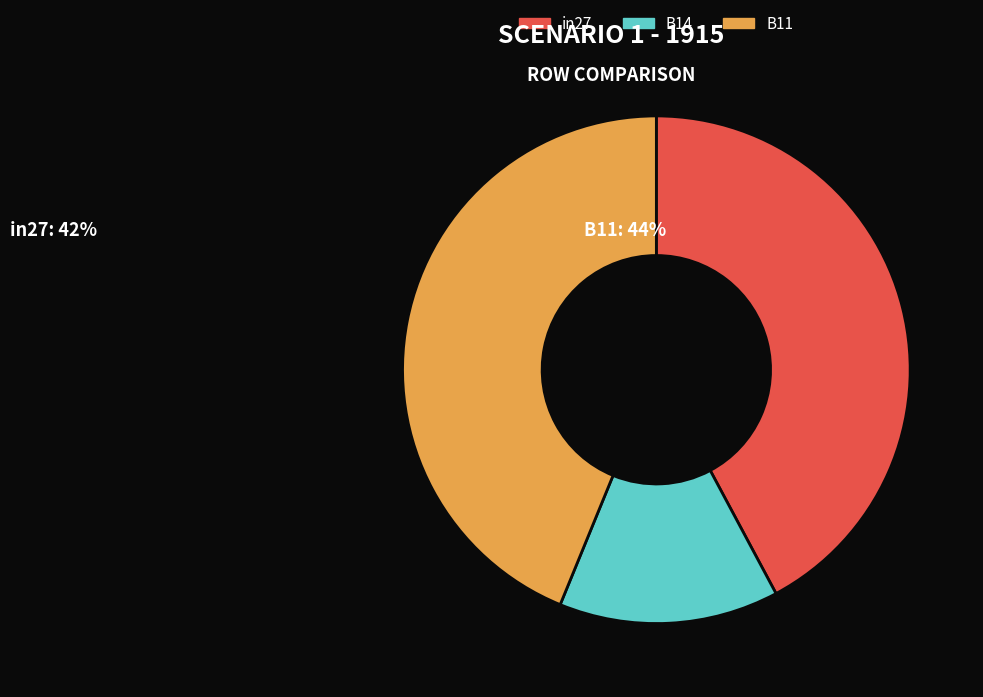

Rank the categories by value from highest to lowest.

B11, in27, B14